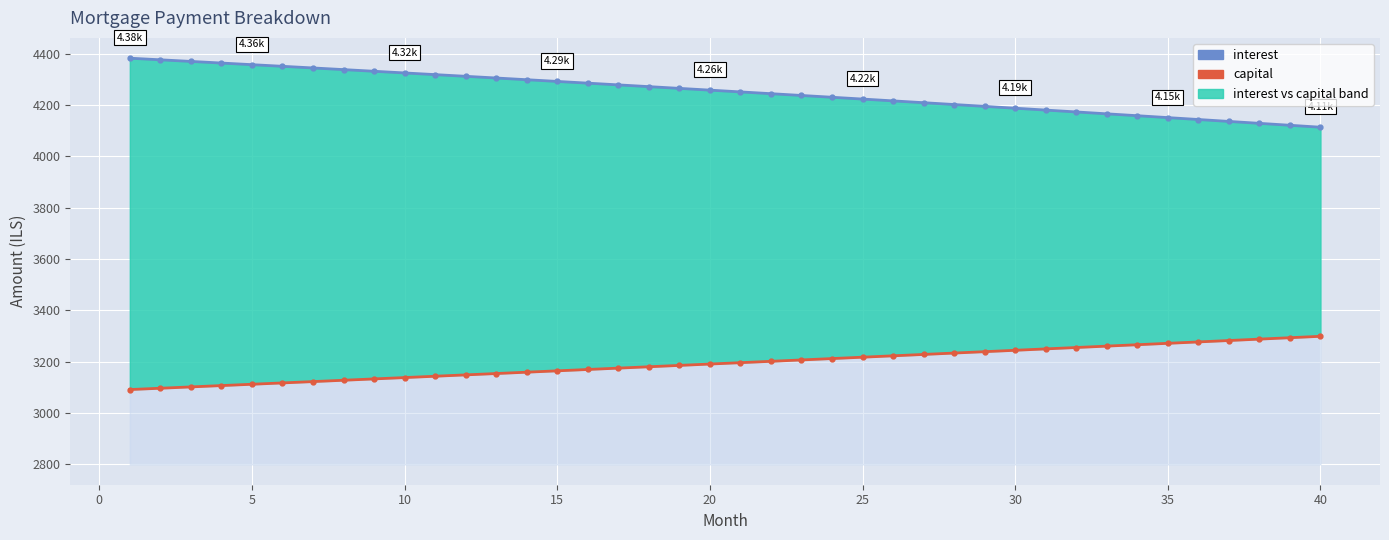

What is the sum of all capital values?

127767.8